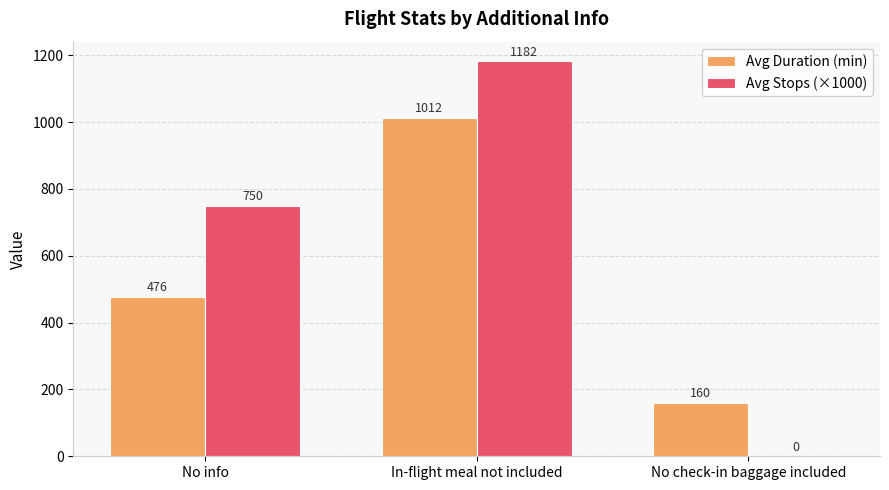

The Avg Stops (×1000) series shows 0.0 at No check-in baggage included. True or false?

True